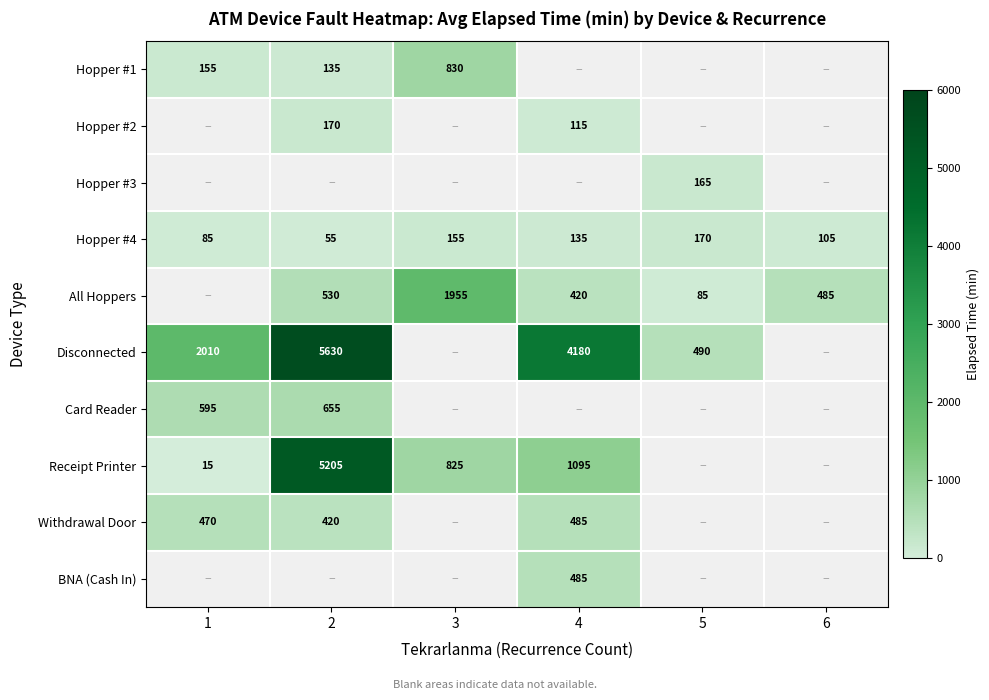

At how many categories does at least one series exceed 4909?

1